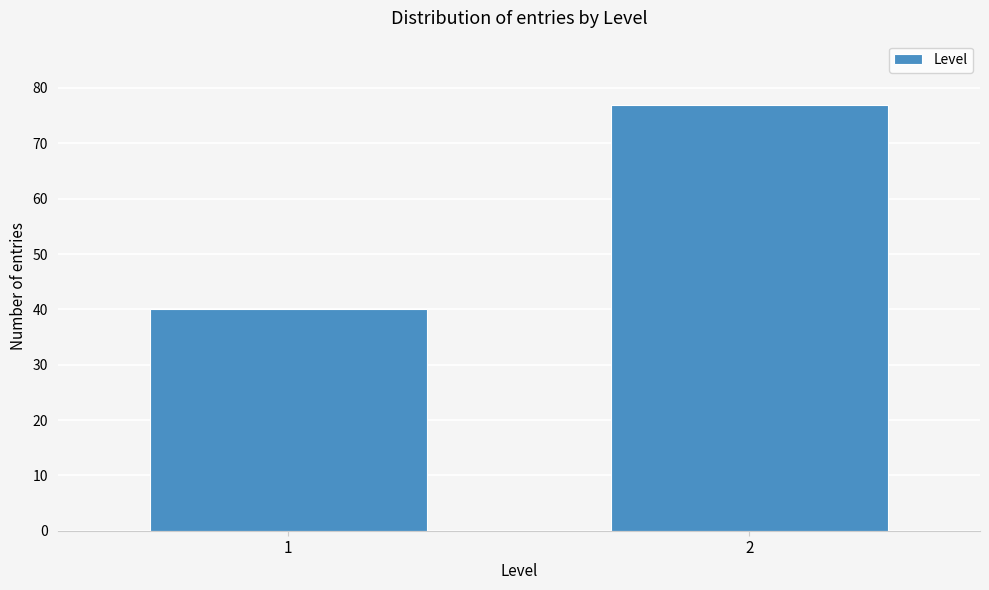

Reading left to right, transcribe all the data shown in this chart.

40	77